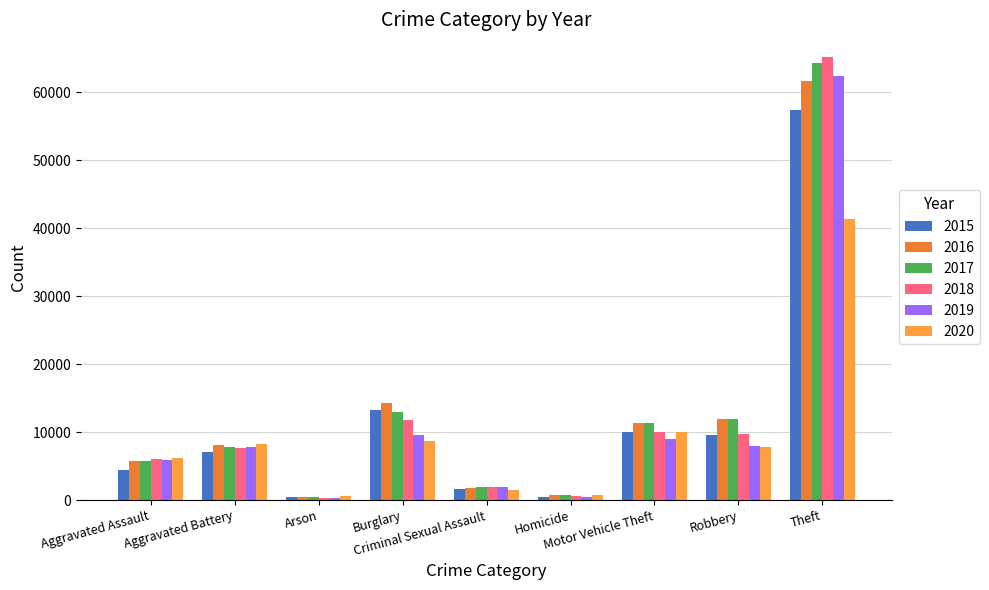

What is the value of the 2016 bar at the 8th from the left?

11960